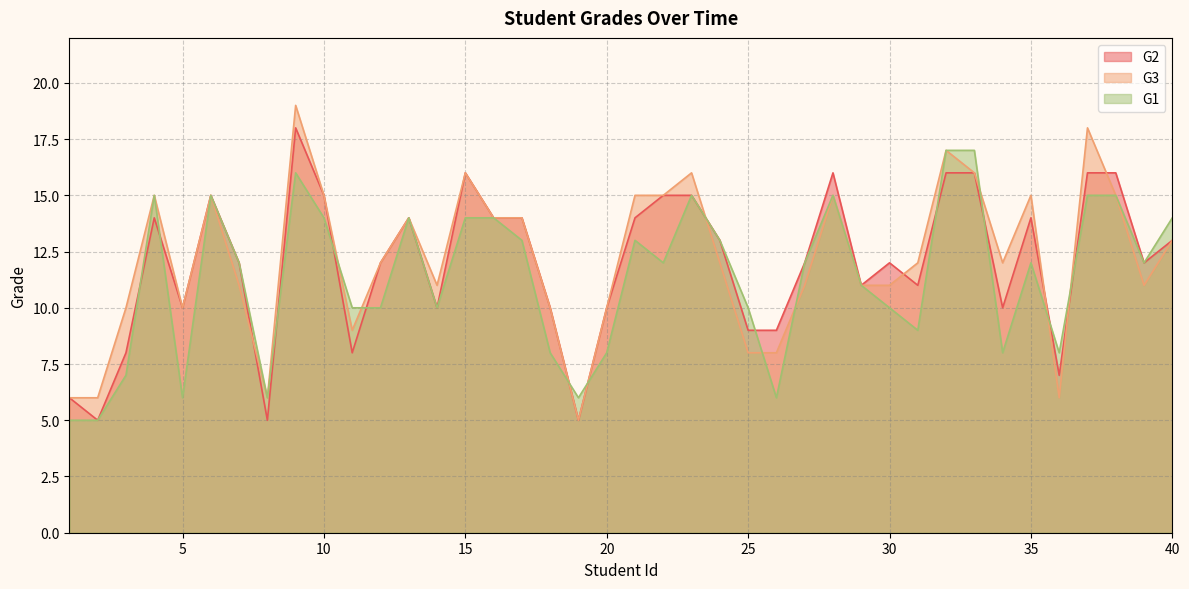

Between 10 and 28, which series saw the biggest shift?

G1